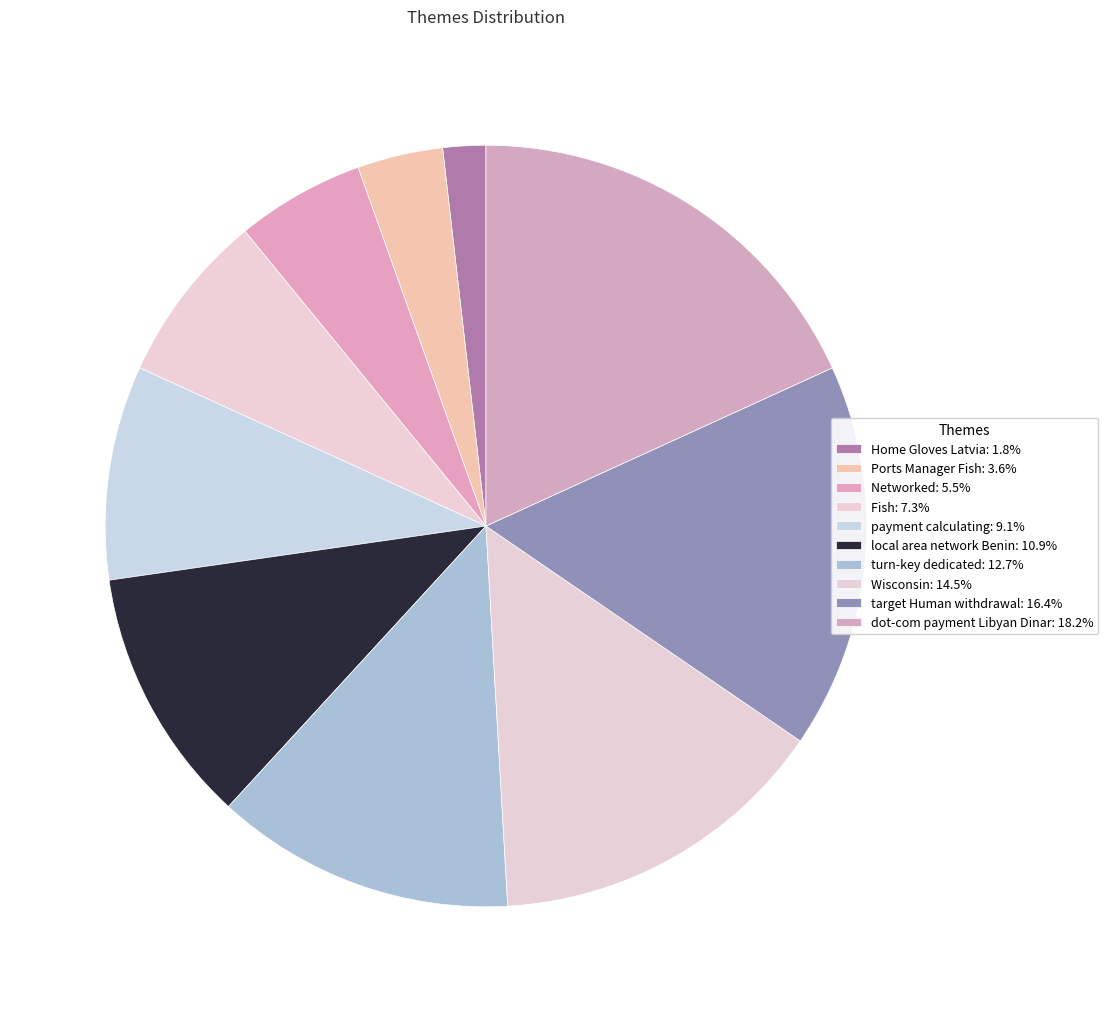

How many segments does this pie chart have?

10